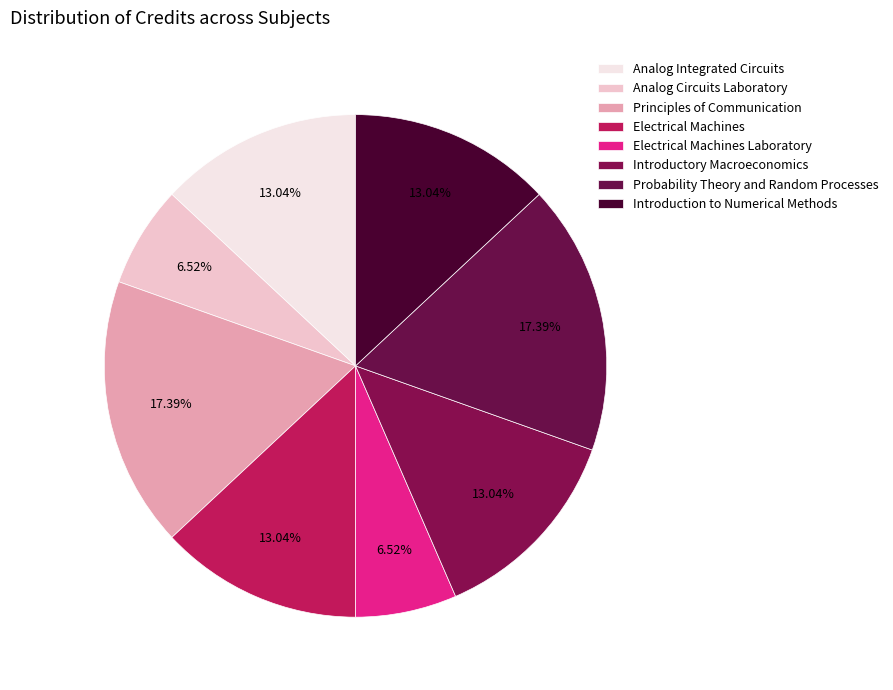

Rank the categories by value from highest to lowest.

Principles of Communication, Probability Theory and Random Processes, Analog Integrated Circuits, Electrical Machines, Introductory Macroeconomics, Introduction to Numerical Methods, Analog Circuits Laboratory, Electrical Machines Laboratory